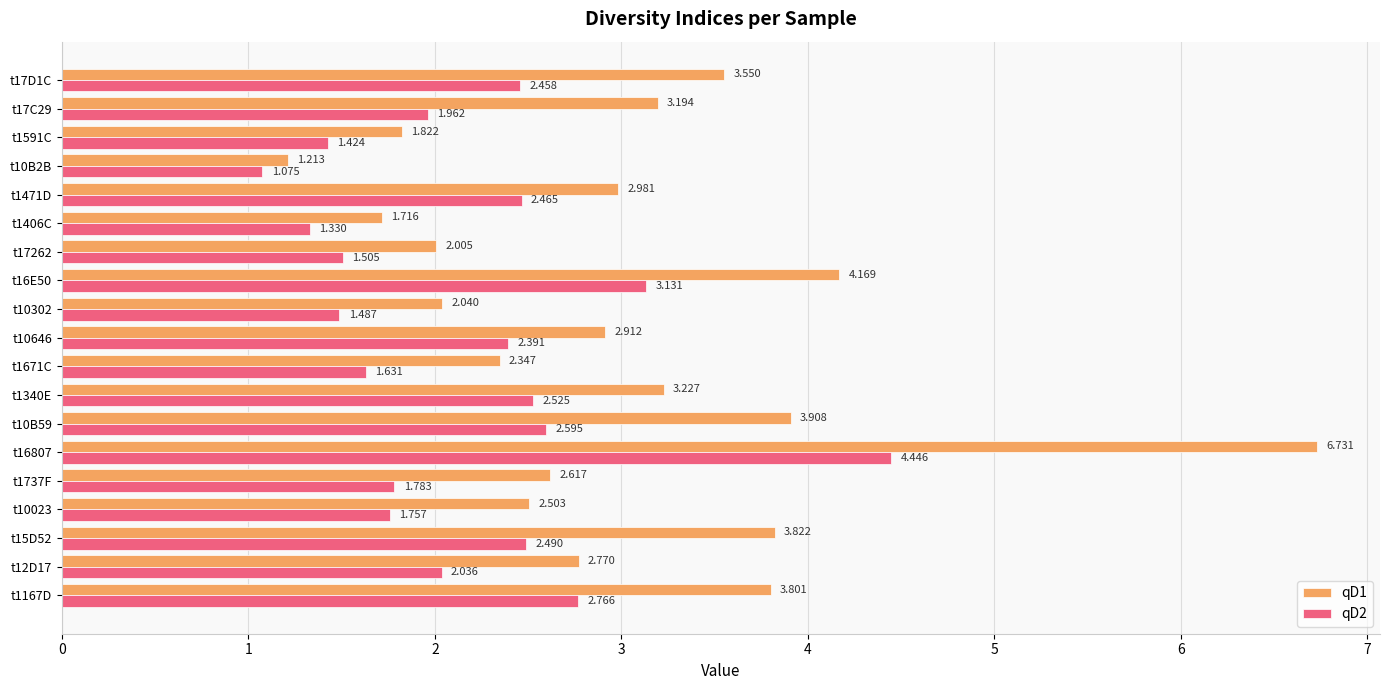

Count the number of categories in the chart.

19